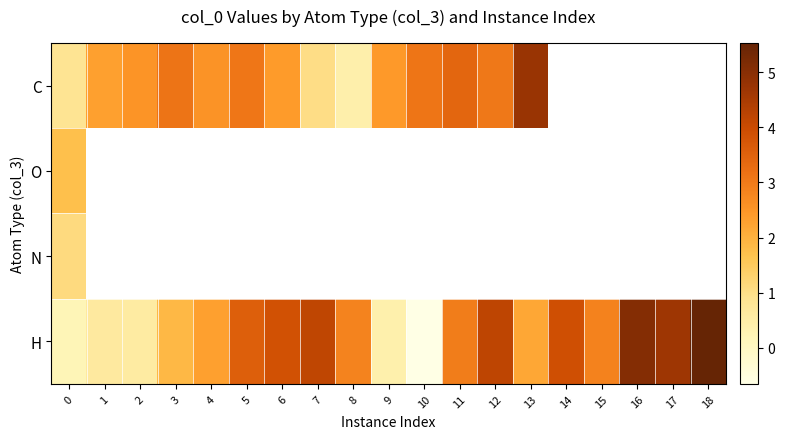

What is the average value of the H series?

2.7